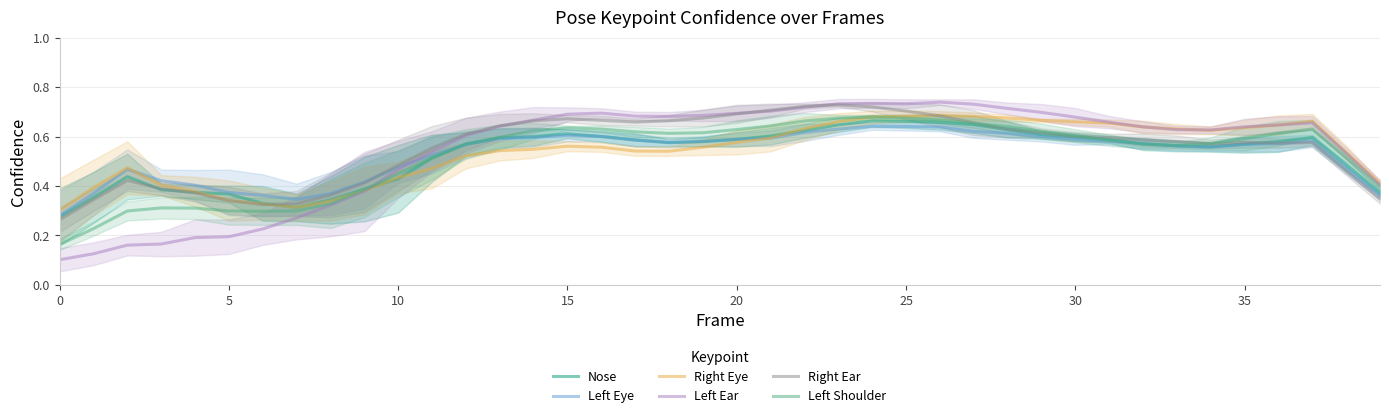

At which category does the chart reach its peak across all series?

26